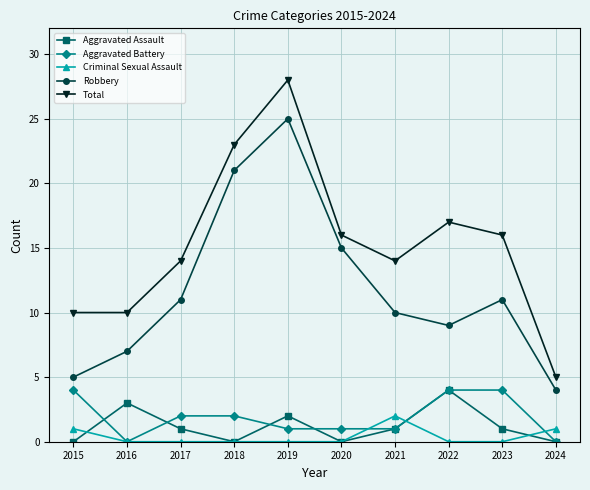

The value of Total at 2022 is 17. True or false?

True